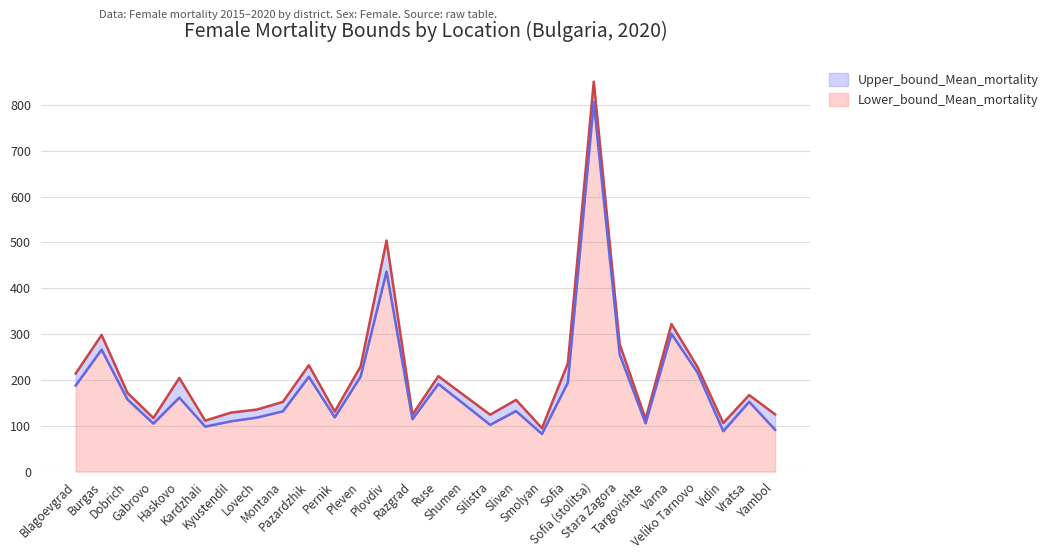

What is the approximate value of Lower_bound_Mean_mortality at Plovdiv?

436.2